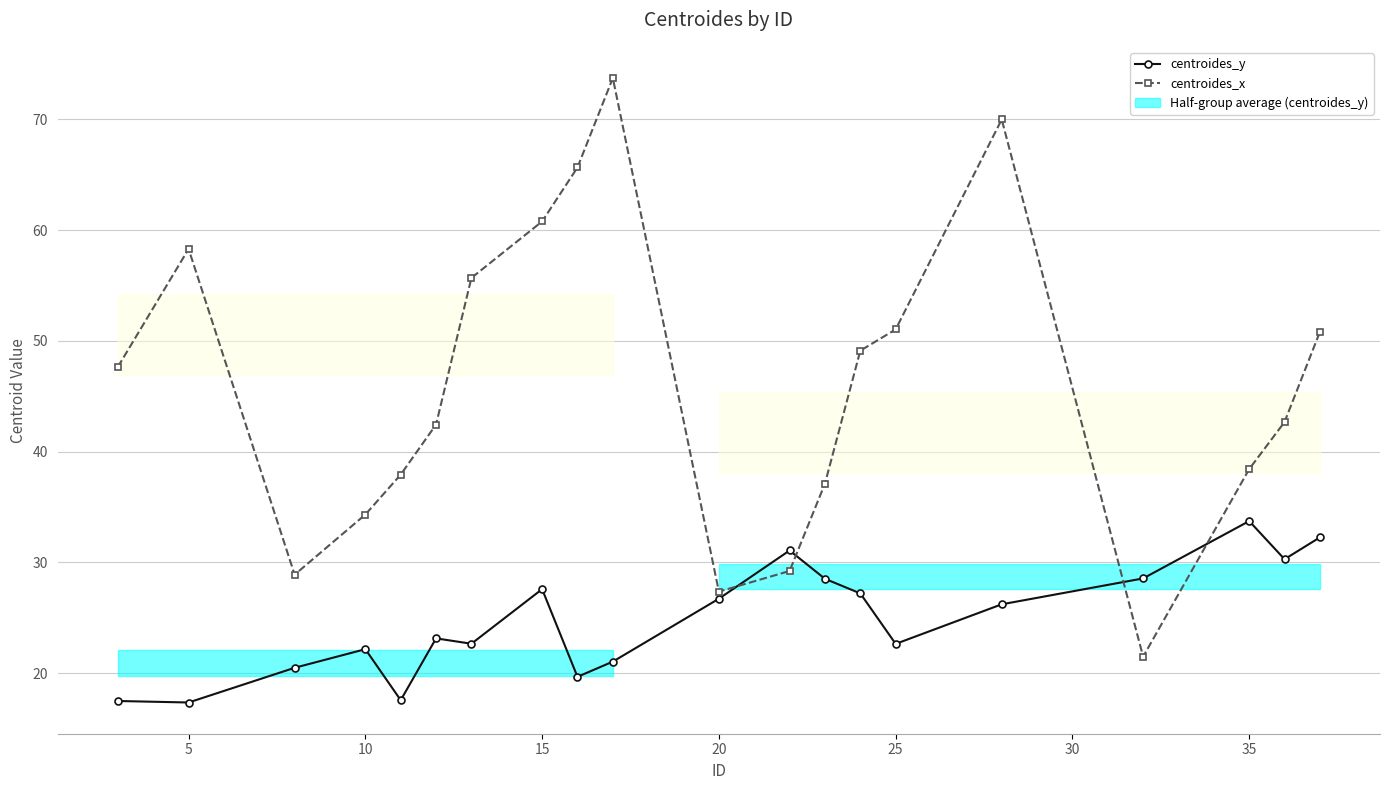

How many times do centroides_x and centroides_y cross each other?

4